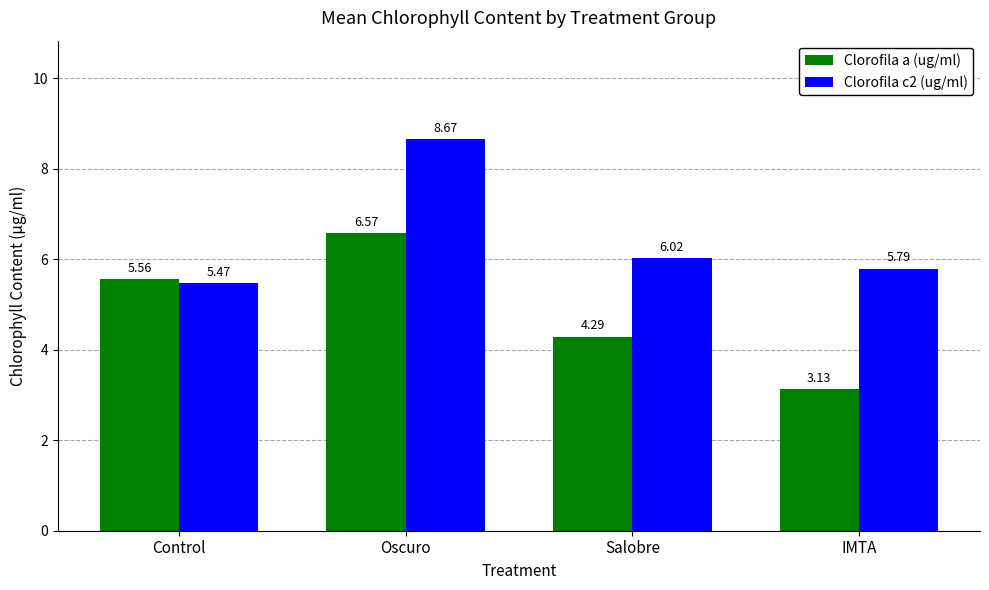

At which label does Clorofila a (ug/ml) reach its peak?

Oscuro